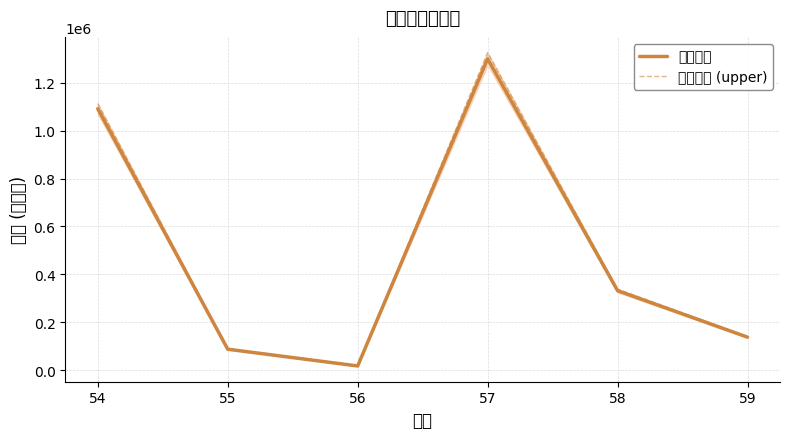

True or false: 存款金額 (upper) has a value of 89092.9 at 55.

True